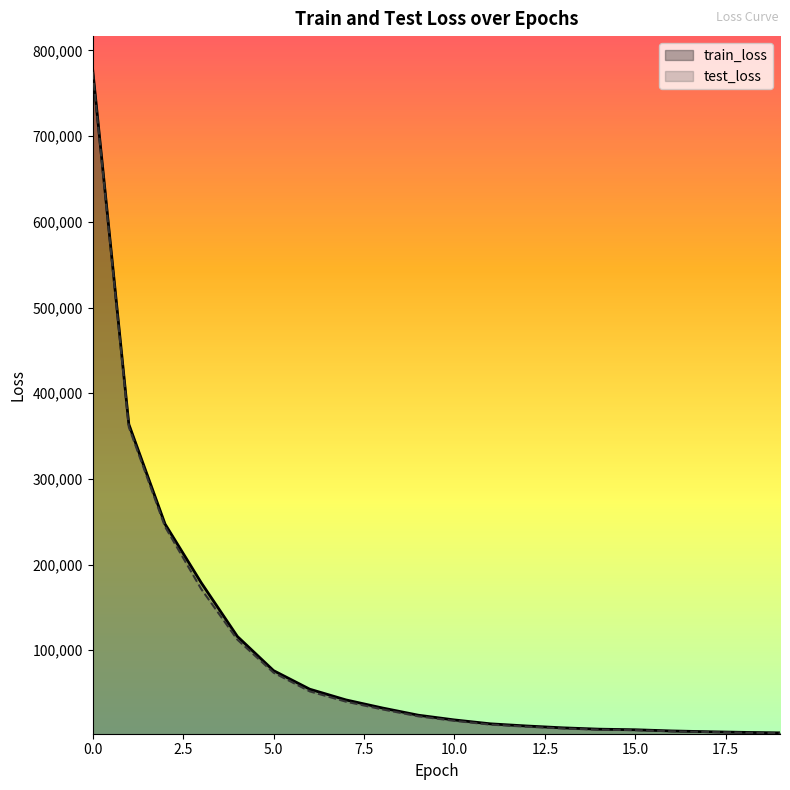

The test_loss series shows 171600.6 at 3. True or false?

True